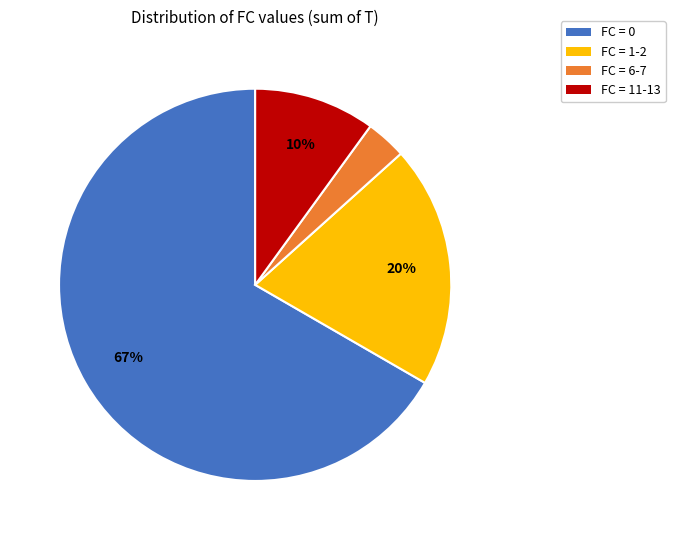

Is the sum of FC = 0 and FC = 11-13 greater than half?

Yes